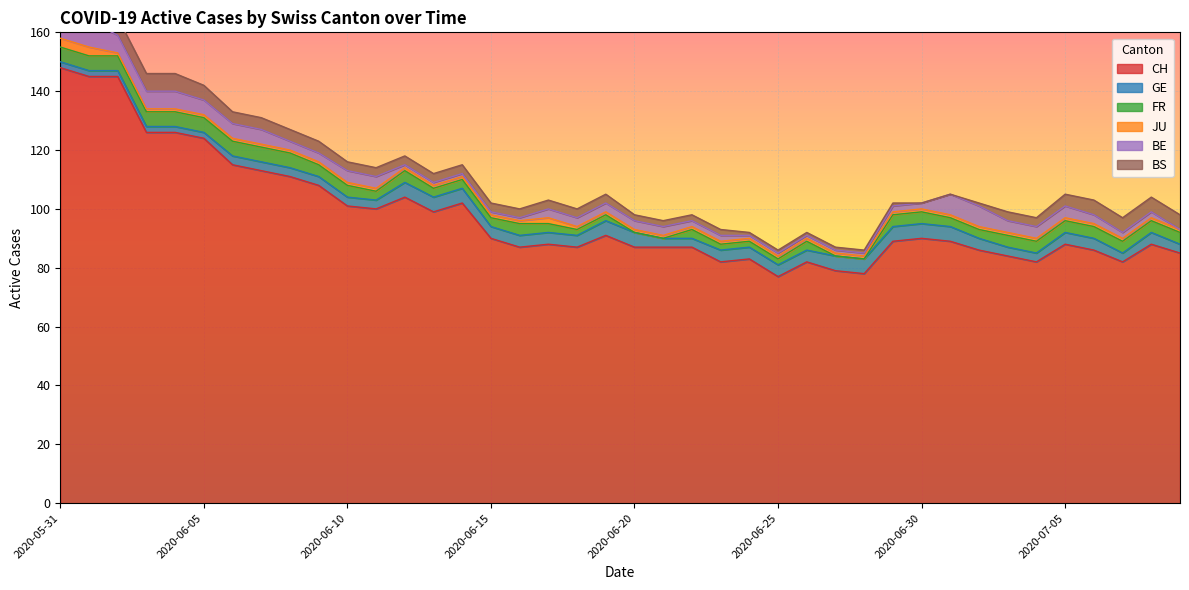

What is the label of the 22nd point from the left?

2020-06-21